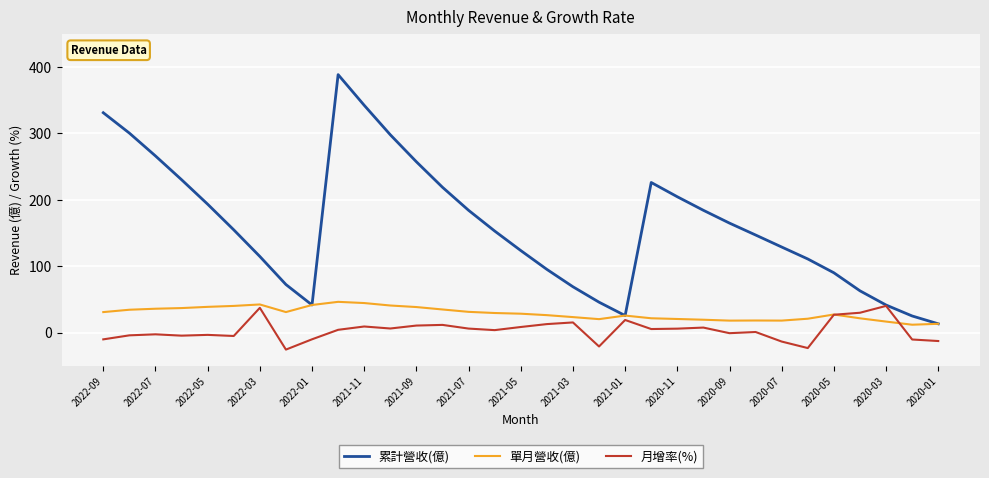

List the series in order of their peak value, lowest first.

月增率(%), 單月營收(億), 累計營收(億)